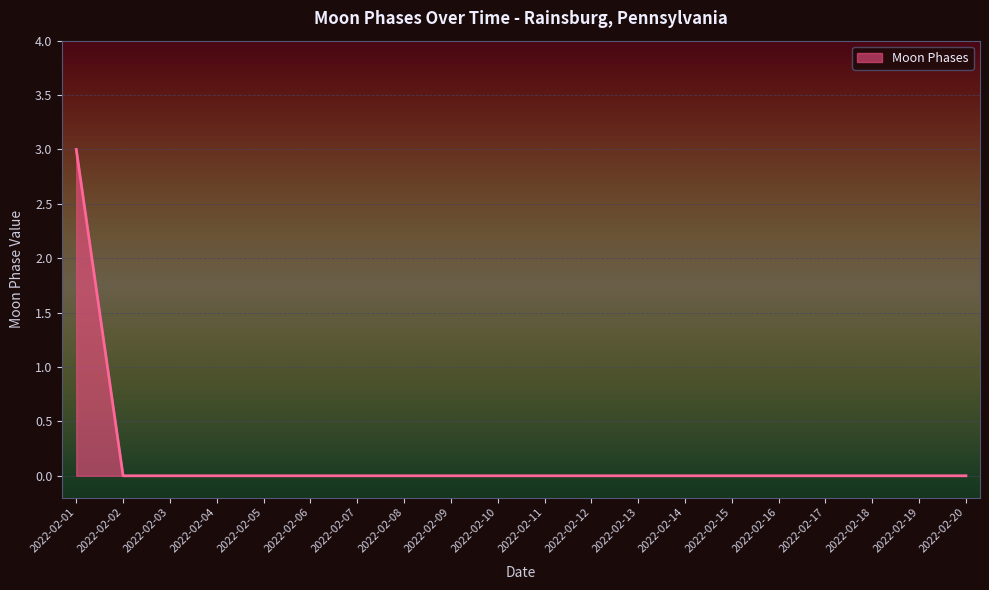

Reading left to right, list all the values displayed in this chart.

2022-02-01=3	2022-02-02=0	2022-02-03=0	2022-02-04=0	2022-02-05=0	2022-02-06=0	2022-02-07=0	2022-02-08=0	2022-02-09=0	2022-02-10=0	2022-02-11=0	2022-02-12=0	2022-02-13=0	2022-02-14=0	2022-02-15=0	2022-02-16=0	2022-02-17=0	2022-02-18=0	2022-02-19=0	2022-02-20=0